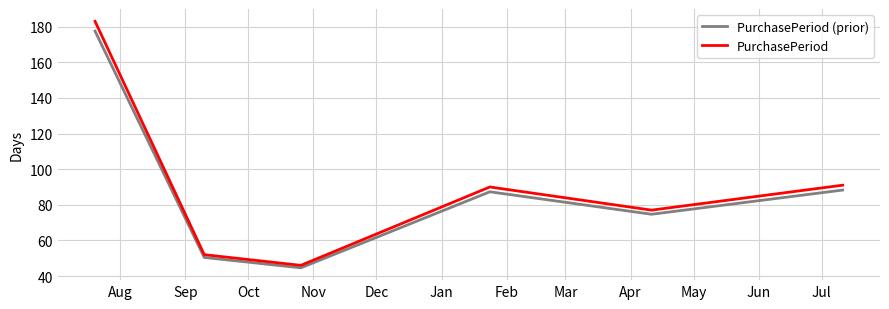

True or false: PurchasePeriod has more than 2 points higher than both neighbors.

False